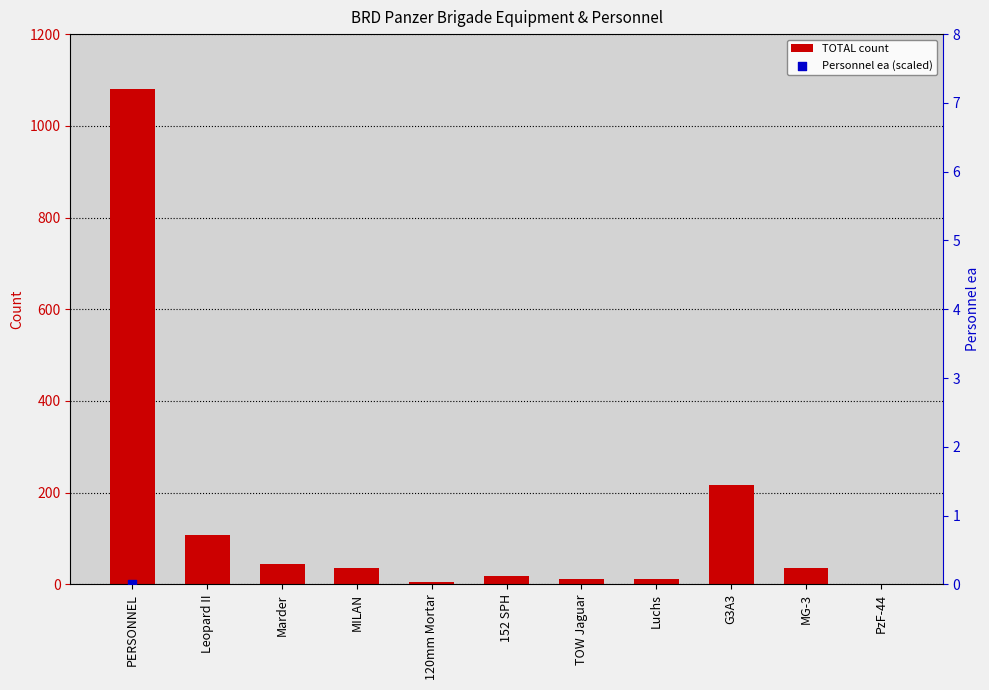

At how many categories does at least one series exceed 808?

1